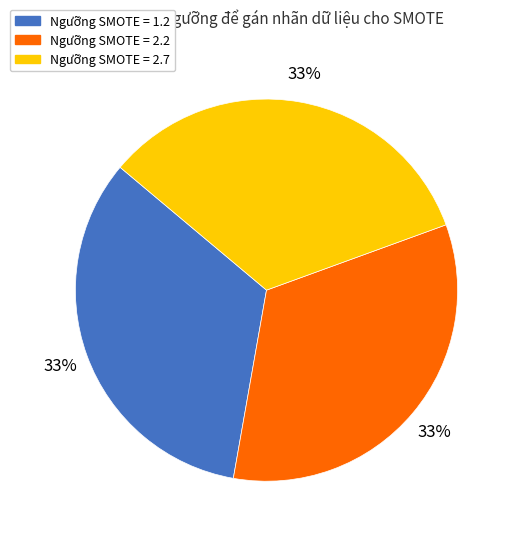

How many segments does this pie chart have?

3